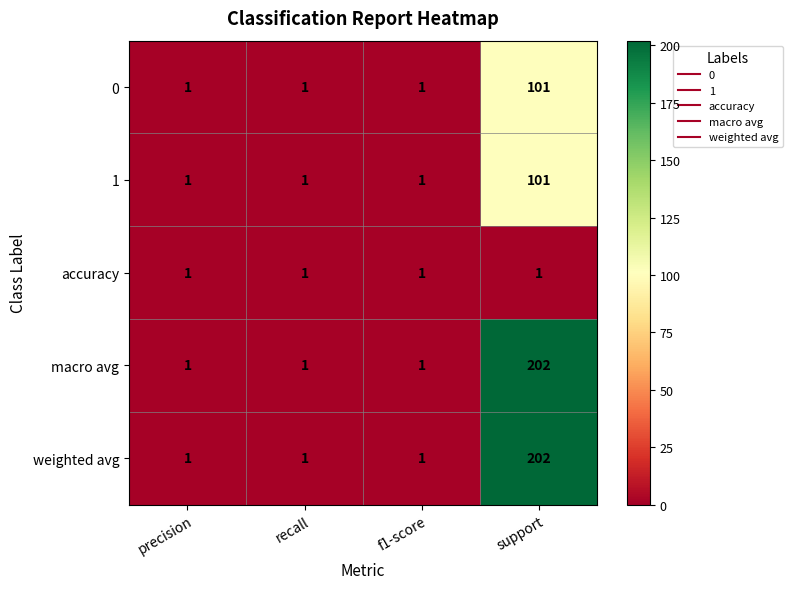

What is the total value across all series at precision?

5